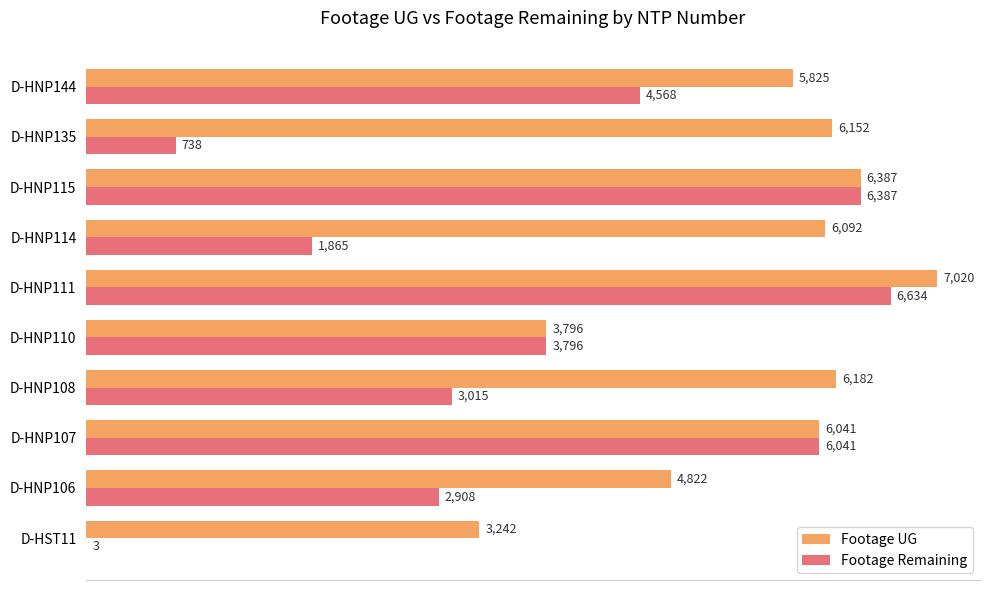

What is the sum of all Footage Remaining values?

35955